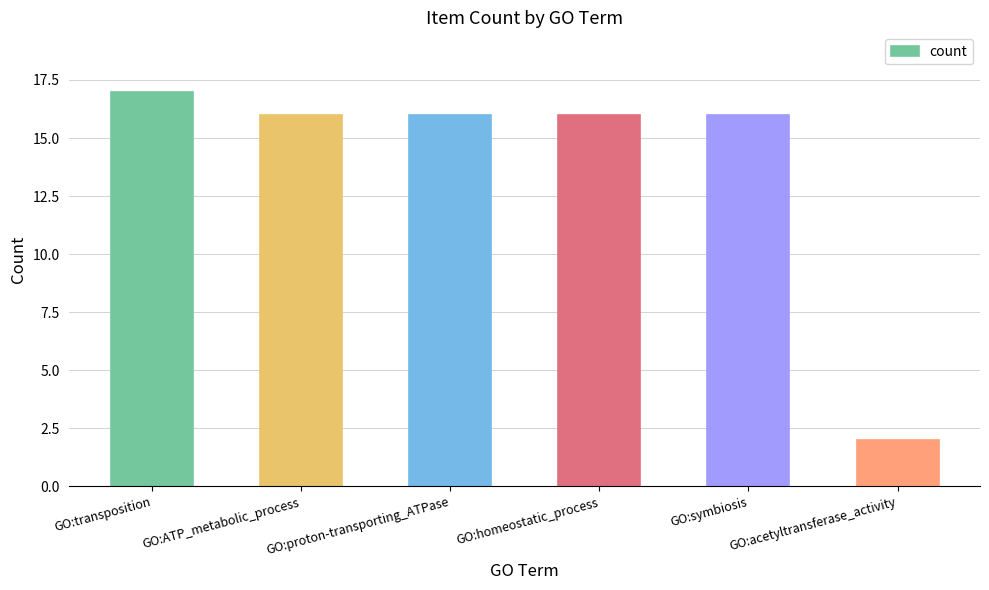

Does the chart contain any negative values?

No